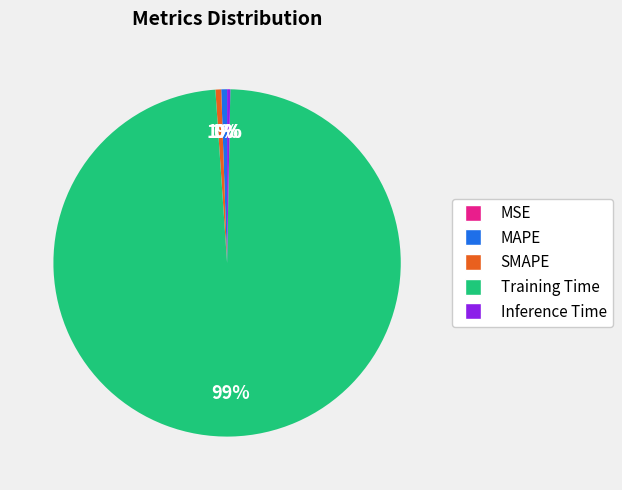

Which category has the biggest portion of the pie?

Training Time